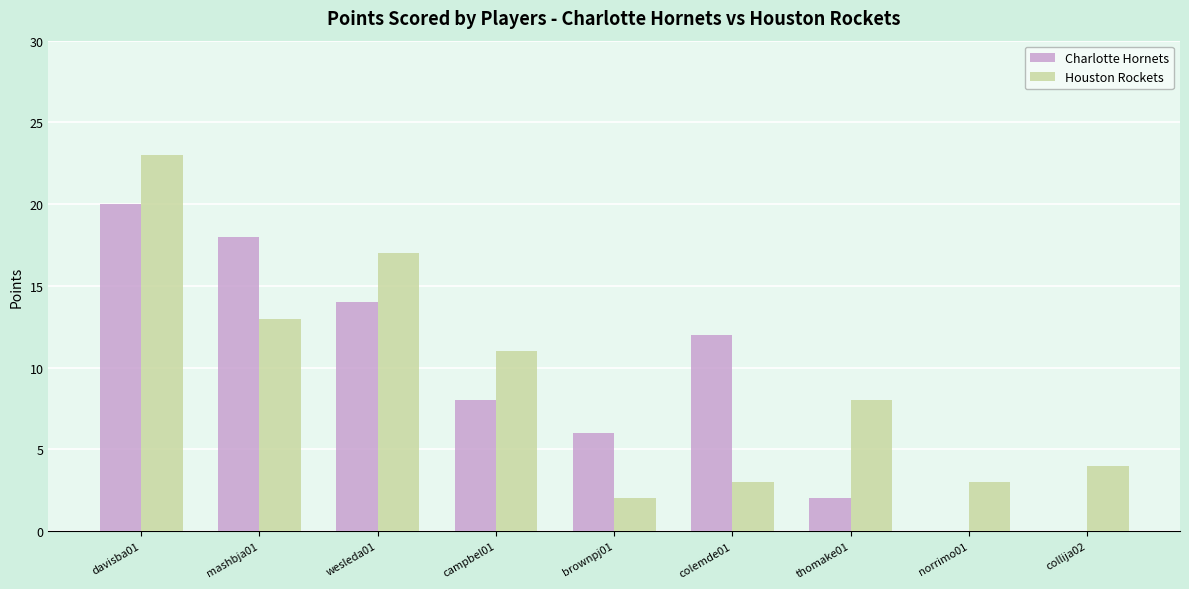

Count the Charlotte Hornets values in the range 2 to 14.

5